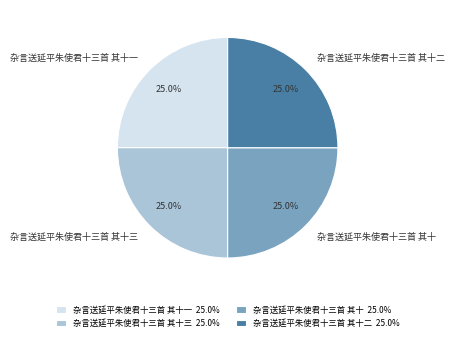

How many segments does this pie chart have?

4